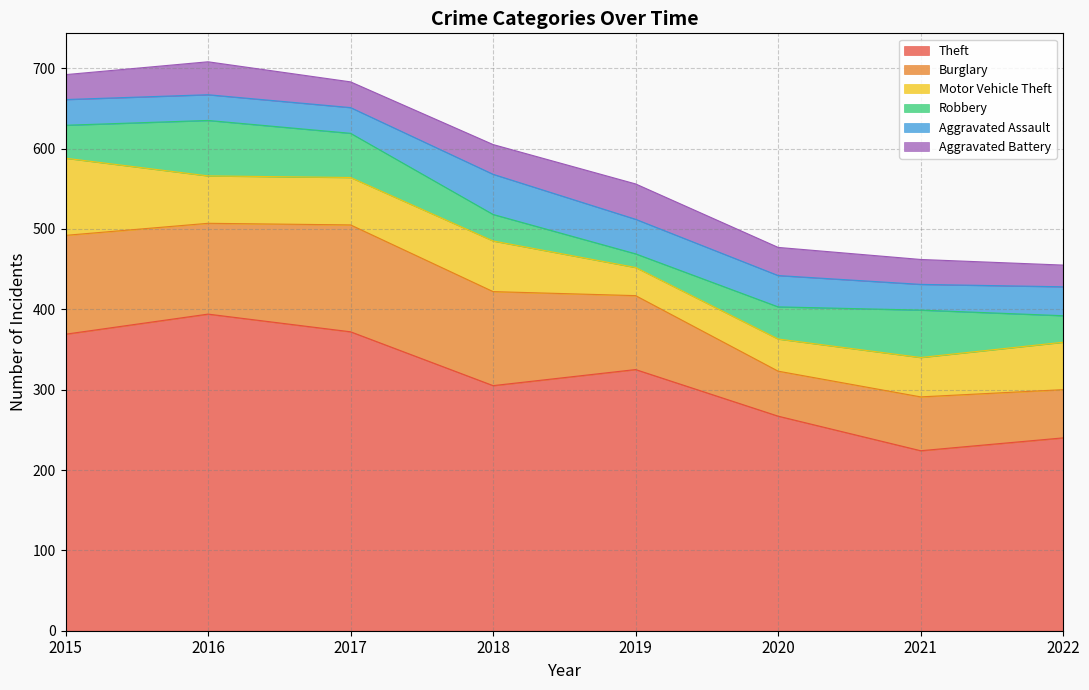

How many lines are shown in the chart?

6